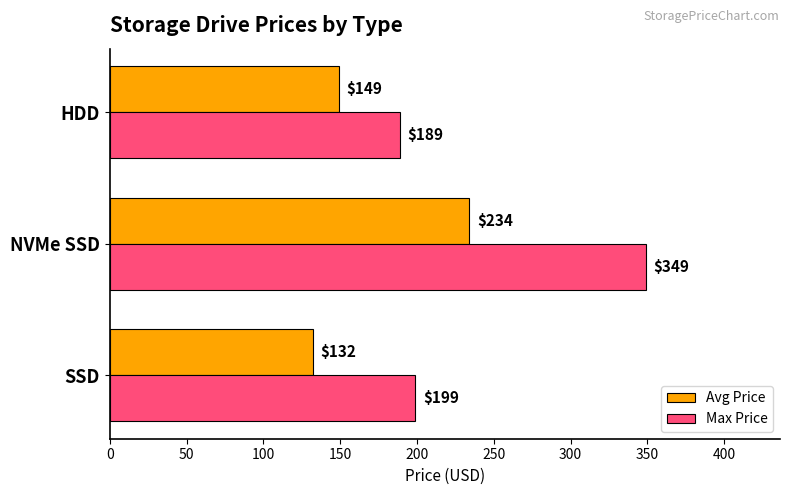

What is the greatest value displayed?

349.0